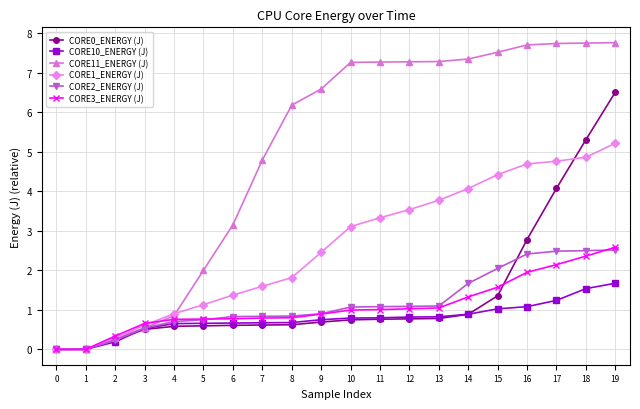

Is the value of CORE0_ENERGY (J) at 6 greater than the value of CORE11_ENERGY (J) at 2?

Yes